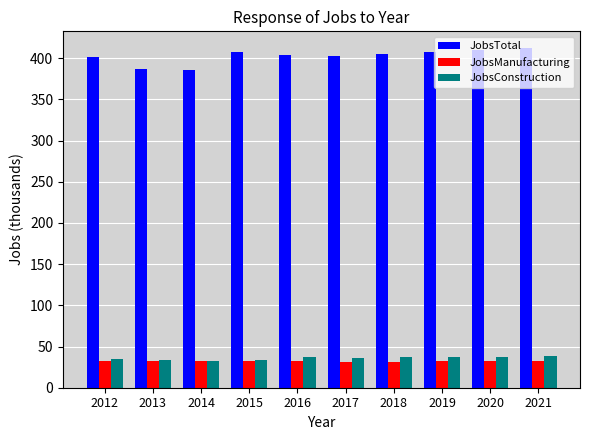

How many groups of bars are there?

10